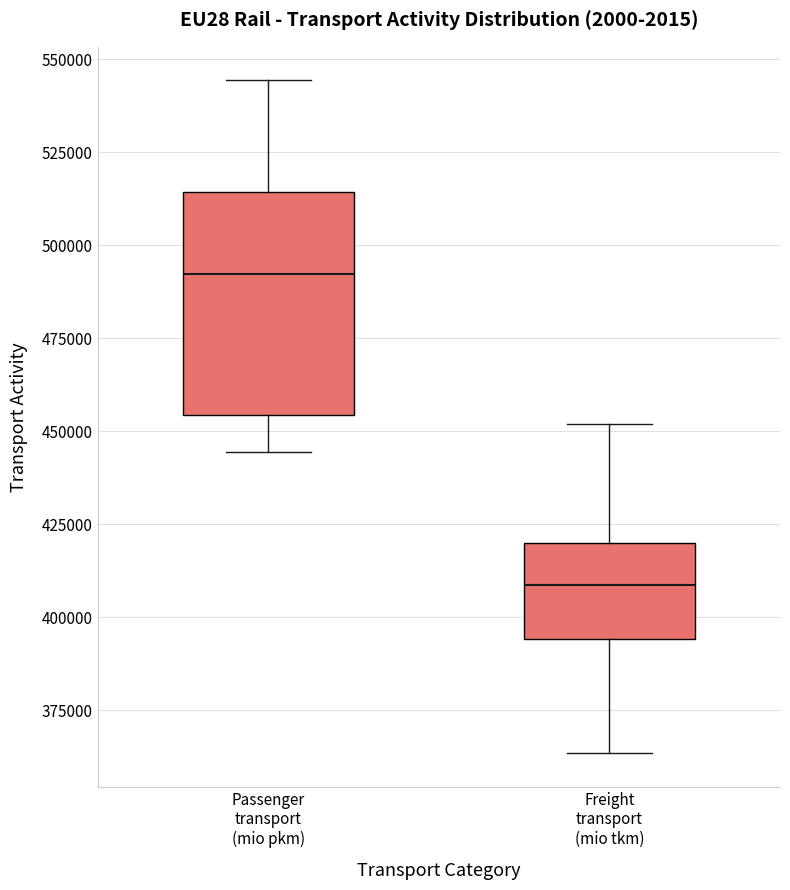

Reading left to right, transcribe this box plot: for each box, give where its median line is, the range the box spans, and where its two whiskers end, as read against the y-axis. The values are not printed on the chart, so give them approximately, as read against the axis.

Passenger transport (mio pkm): median 490000, box 455000 to 515000, whiskers 445000 to 545000
Freight transport (mio tkm): median 410000, box 395000 to 420000, whiskers 365000 to 450000